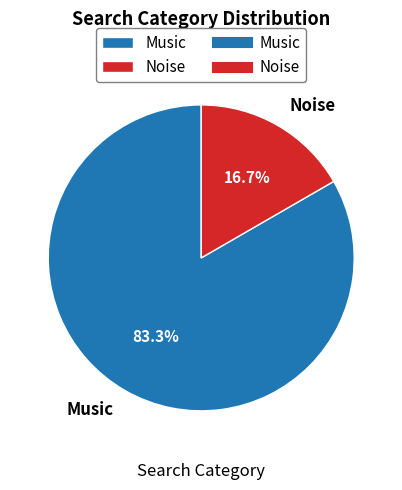

How many slices are in this pie chart?

2